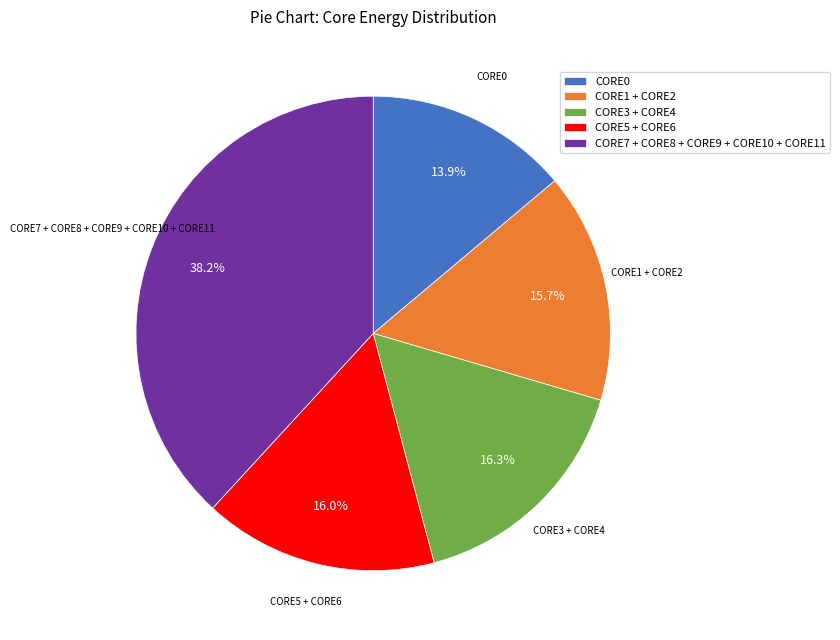

What percentage is NOT represented by CORE0?

86.1%